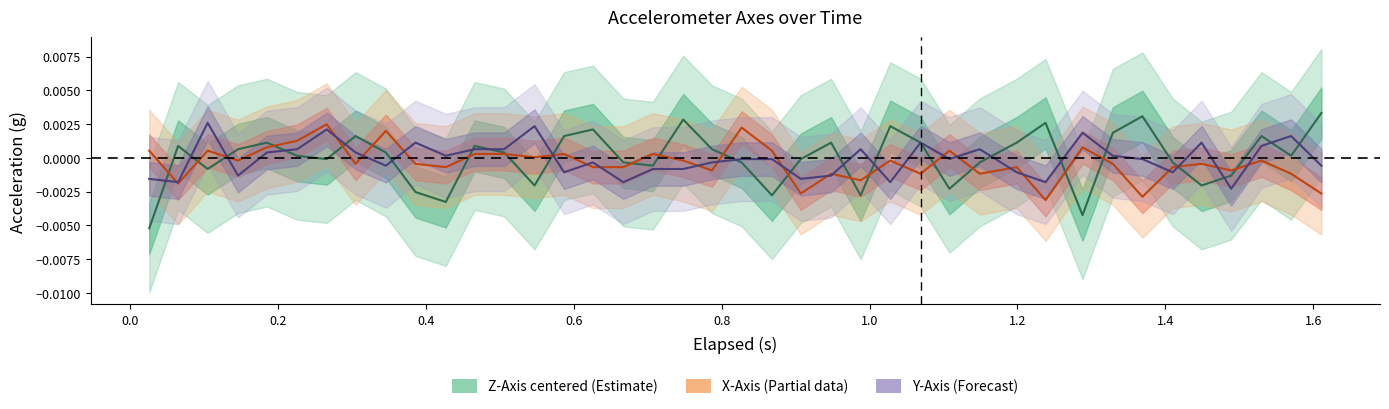

How many interior local peaks does the Z-Axis (g) centered series have?

11